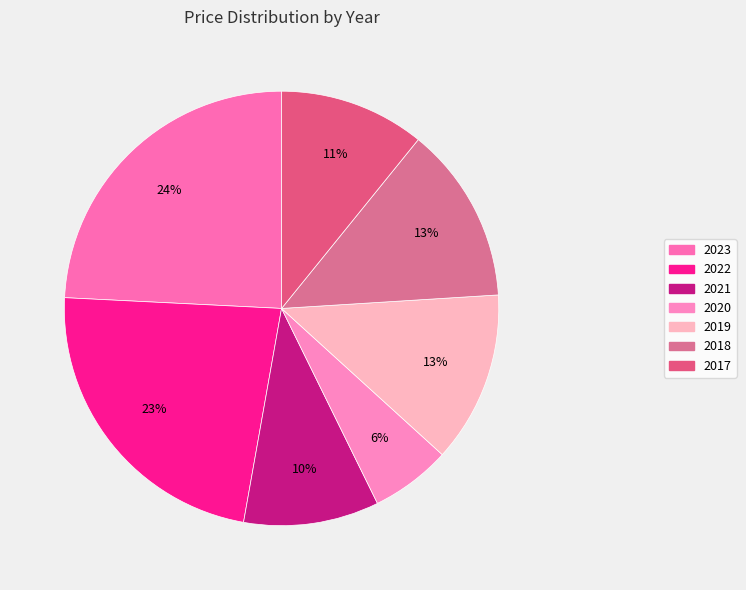

Is there a majority slice in this chart?

No